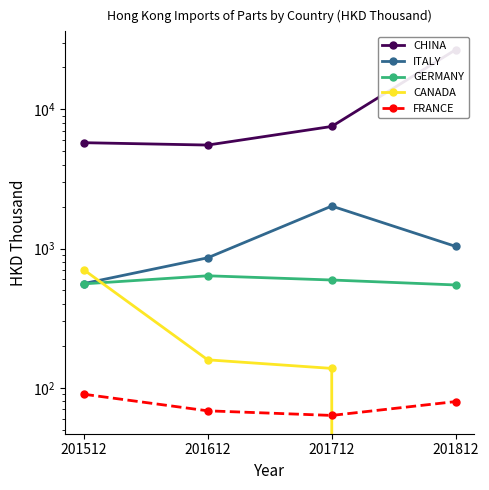

Between 201512 and 201812, which series saw the biggest shift?

CHINA